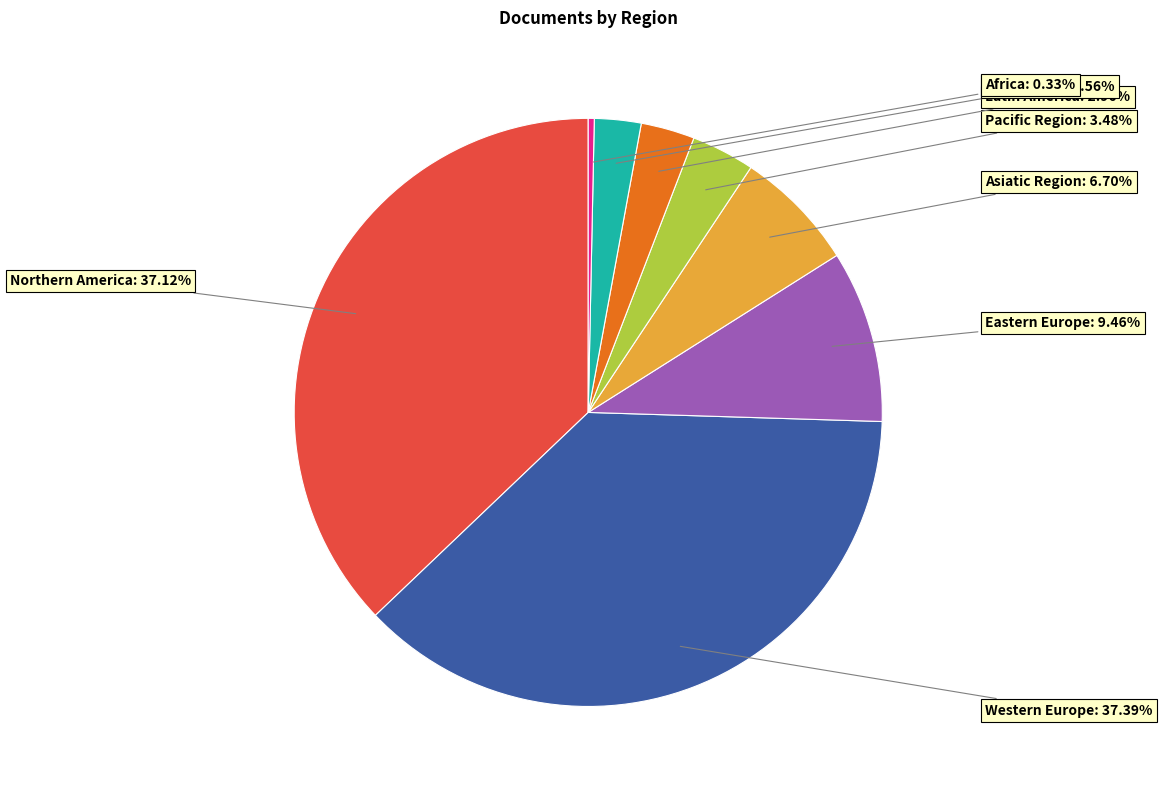

Which category has the smallest portion of the pie?

Africa